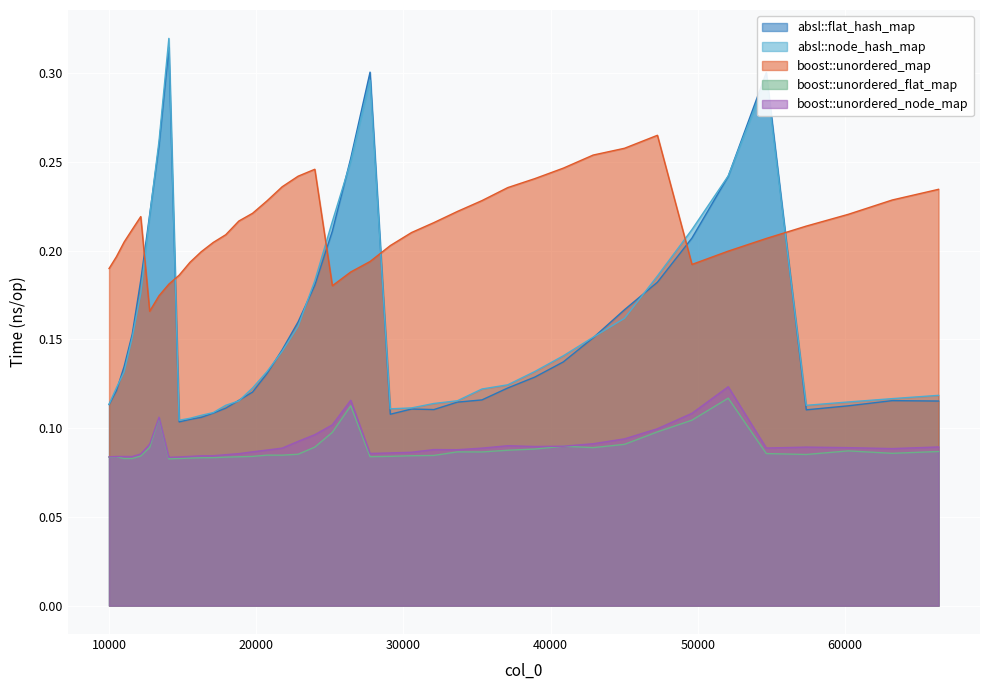

How many lines are shown in the chart?

5